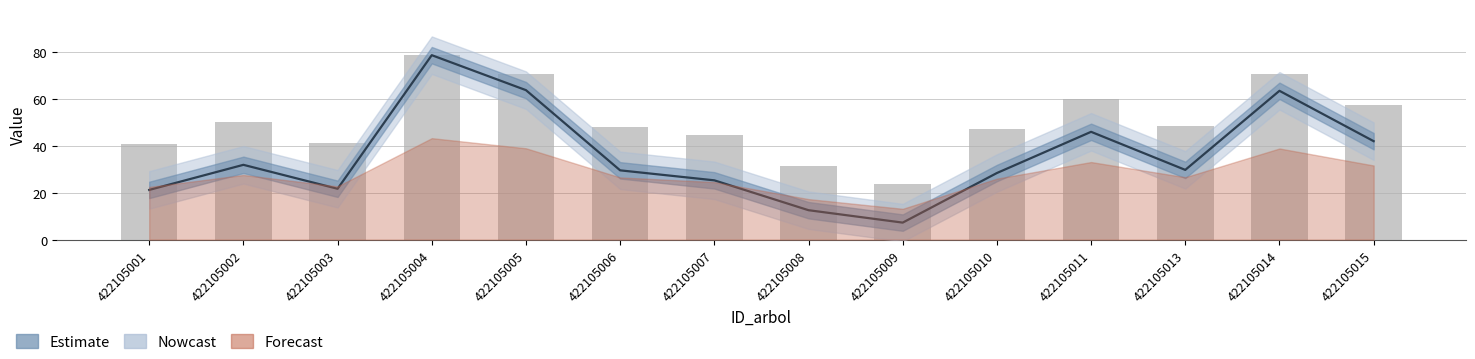

List the labels in order of value, largest first.

422105004, 422105005, 422105014, 422105011, 422105015, 422105002, 422105013, 422105006, 422105010, 422105007, 422105003, 422105001, 422105008, 422105009